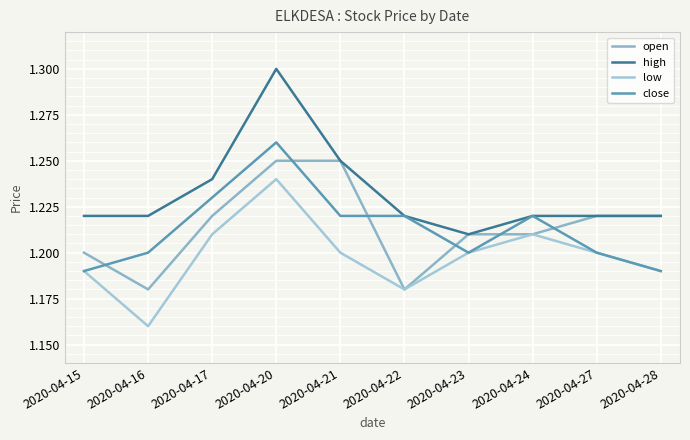

Rank the series at 2020-04-23 from lowest to highest value.

low, close, open, high